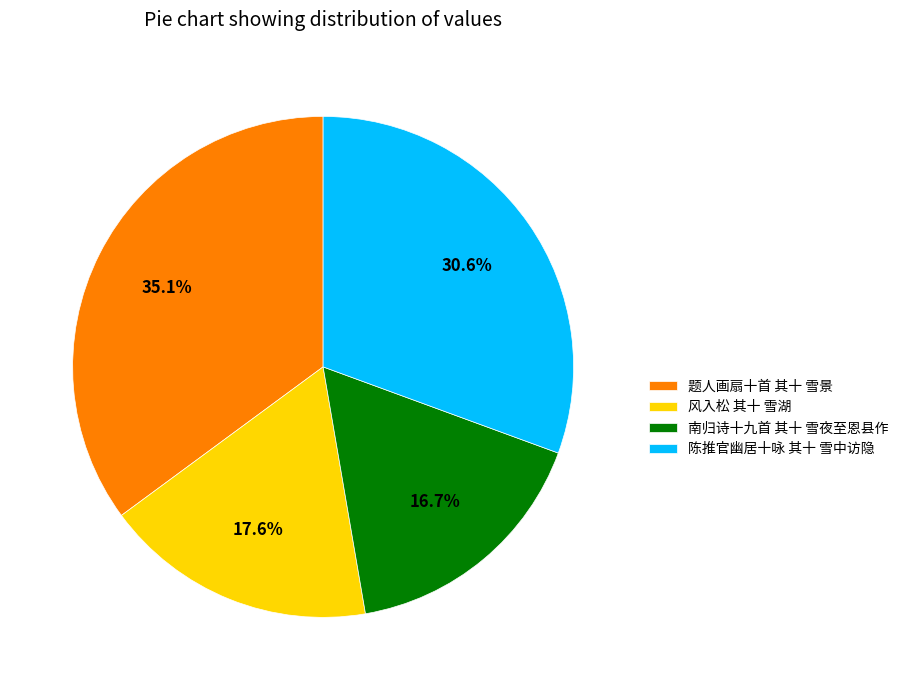

How many segments does this pie chart have?

4